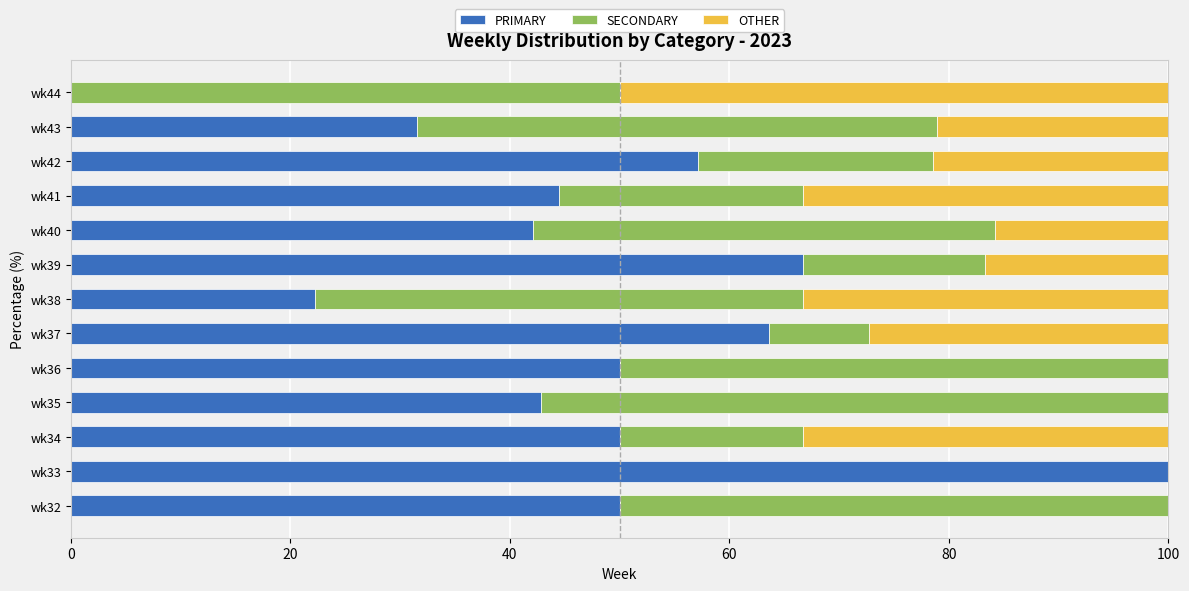

The value of PRIMARY at wk41 is 44.4. True or false?

True